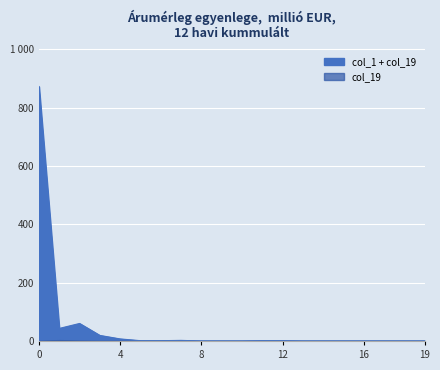

Reading right to left, transcribe all the data shown in this chart.

0	0	0	0	0	0	0	1	1	0	0	0	2	1	1	7	19	60	43	872